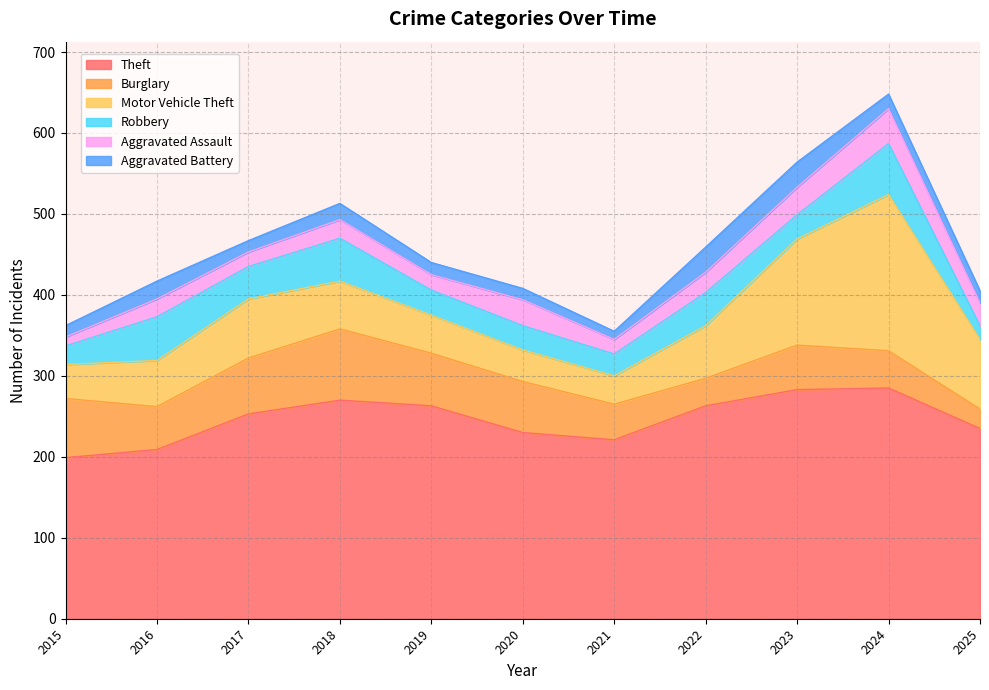

True or false: Motor Vehicle Theft and Aggravated Assault cross at least once.

False